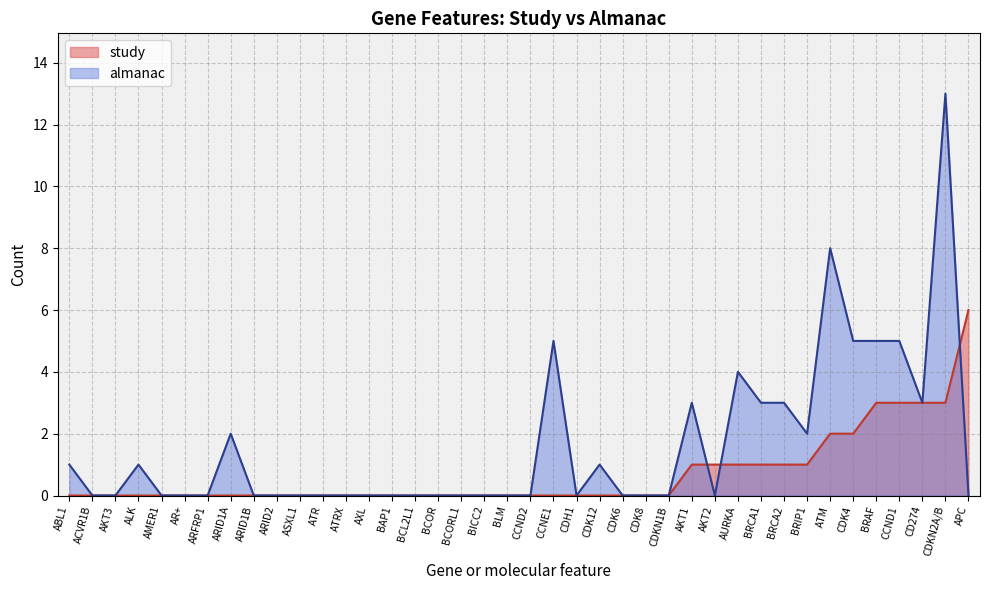

True or false: almanac and study intersect in this chart.

True